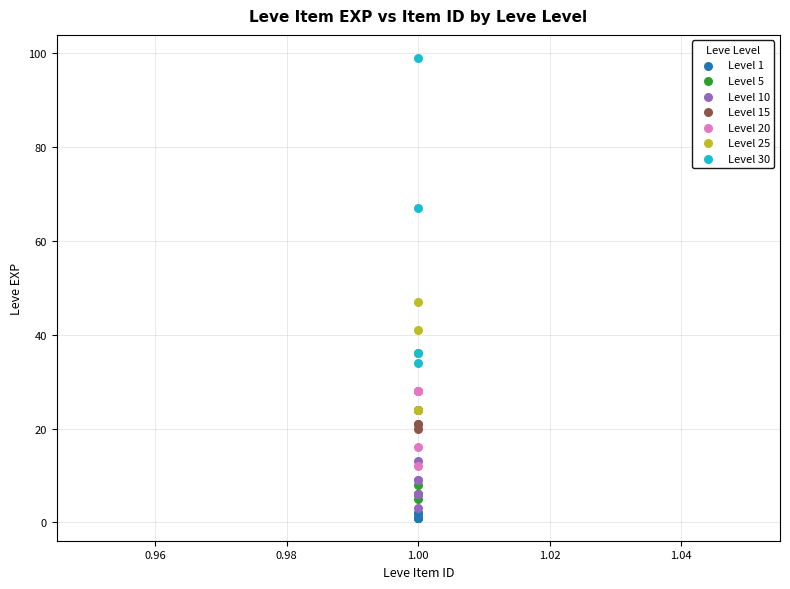

Which series has the largest Y range (max minus min)?

Level 30